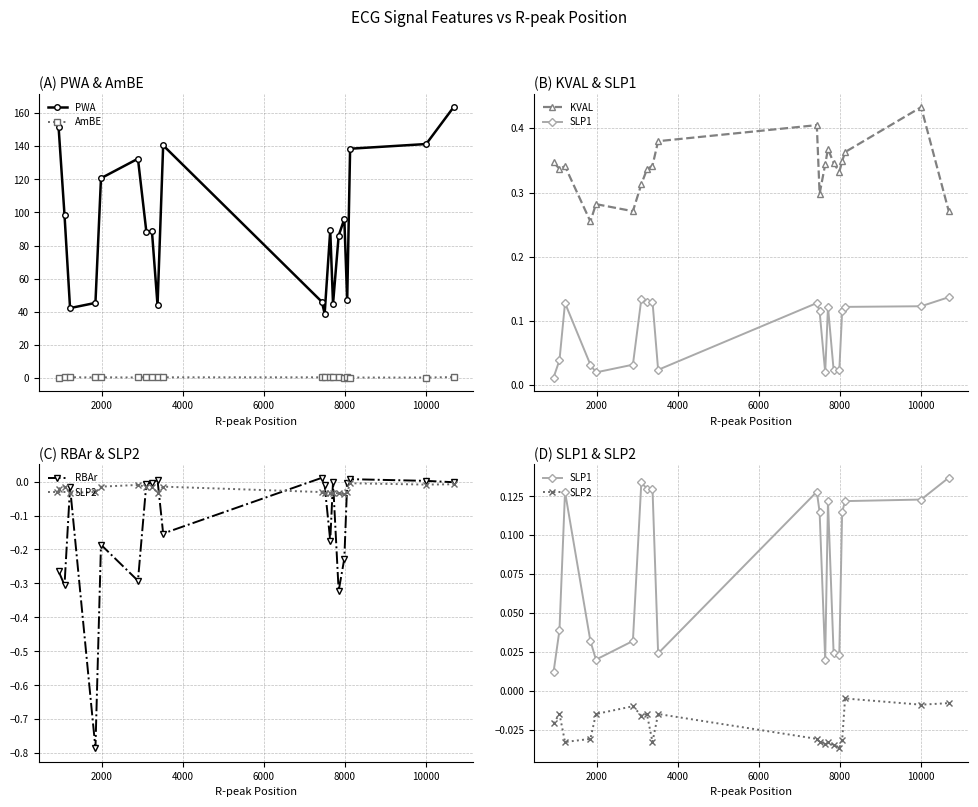

True or false: PWA has more than 0 interior local peaks.

True